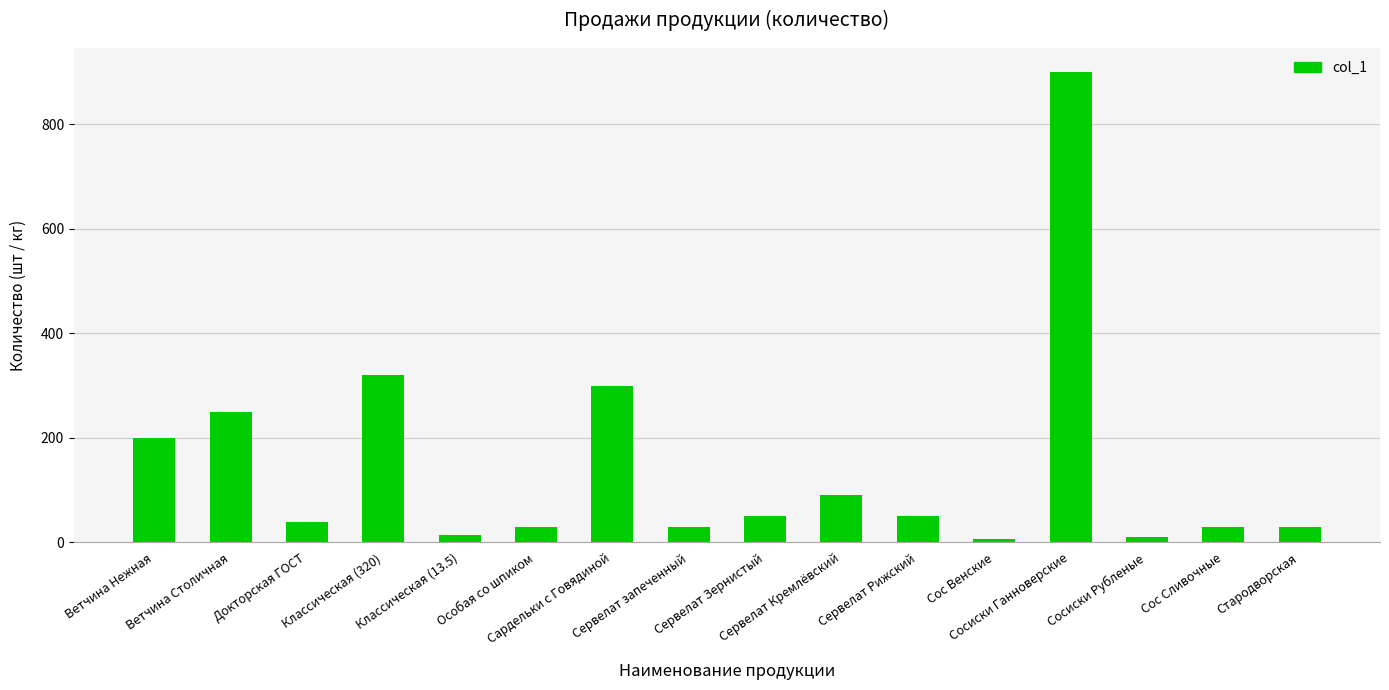

What is the approximate value at Сервелат Зернистый?

50.0